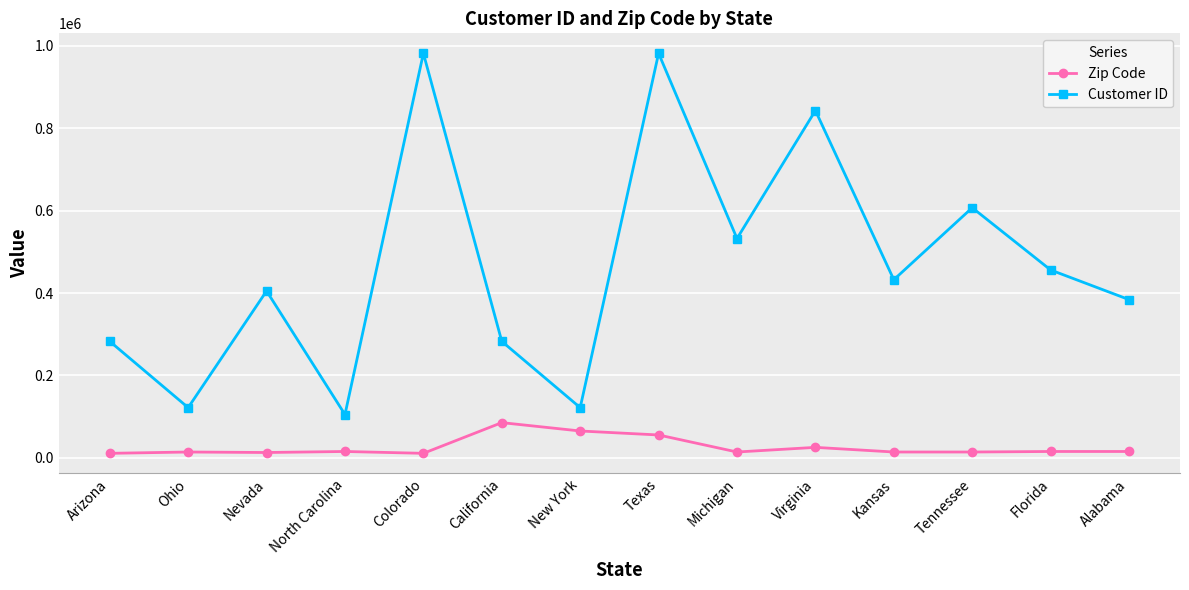

What is the difference between the highest and lowest values at Florida?

440586